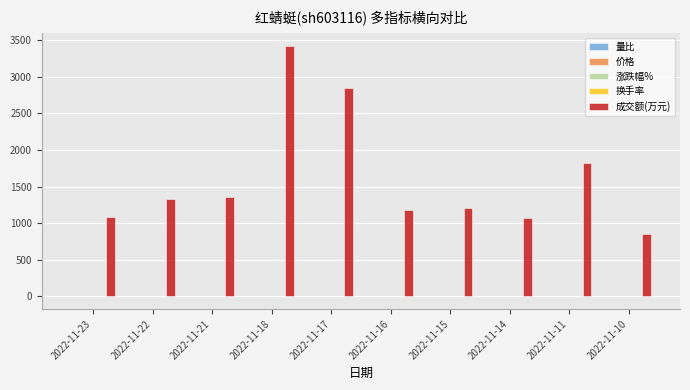

Does the chart contain stacked bars?

No